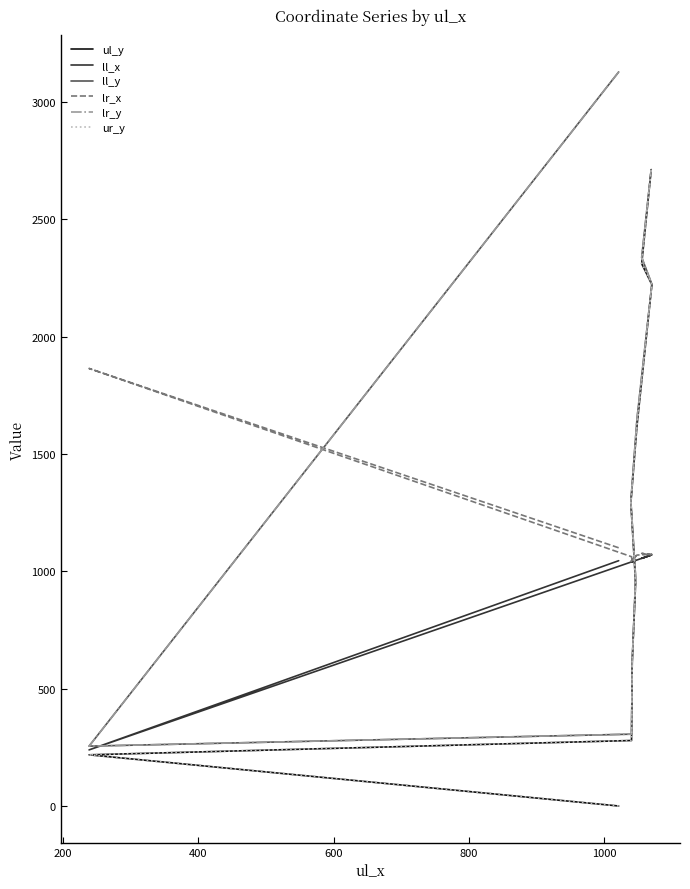

What are all the series names shown in the legend?

ul_y, ll_x, ll_y, lr_x, lr_y, ur_y